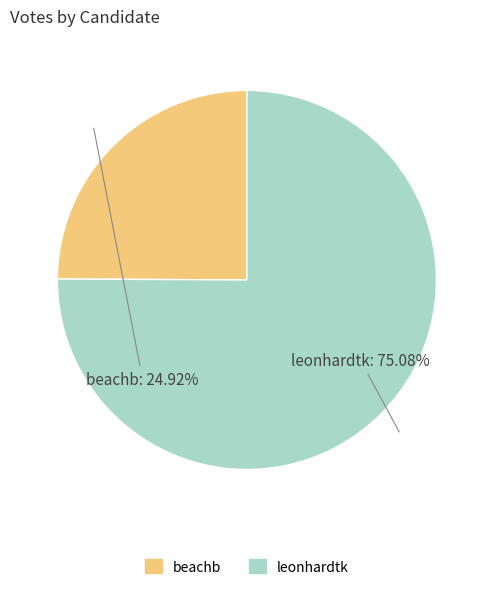

Approximately how many times larger is the value at leonhardtk compared to beachb?

3.0